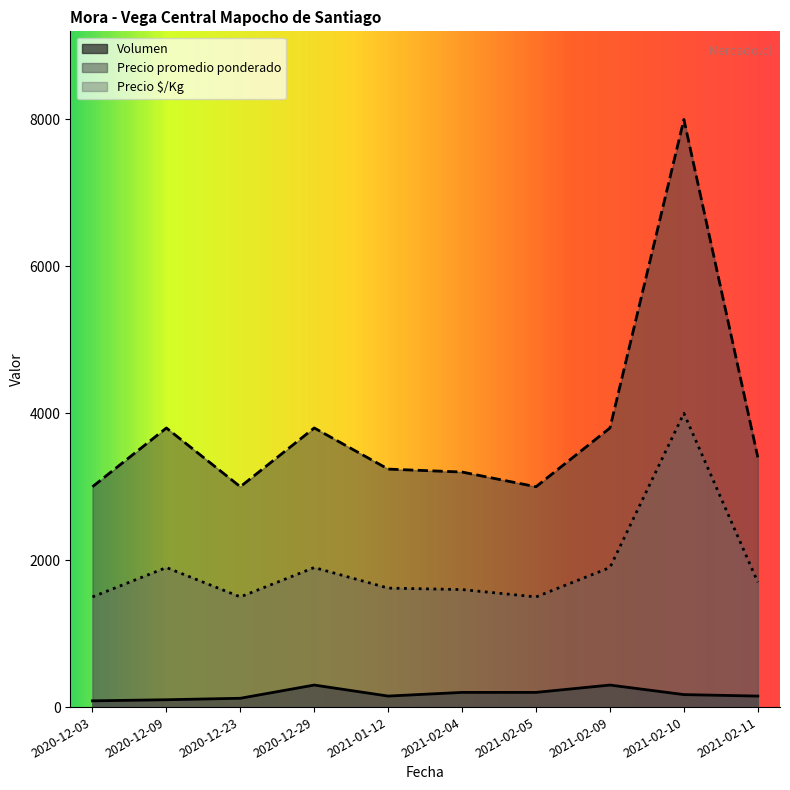

The Precio $/Kg series shows 1620 at 2021-01-12. True or false?

True